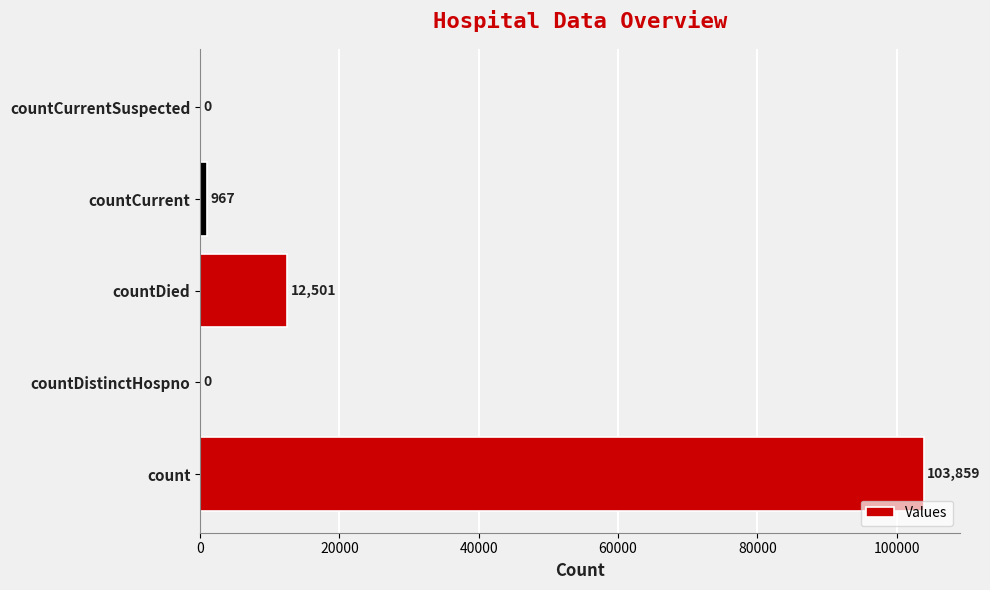

True or false: the data shows 170778 at count.

False